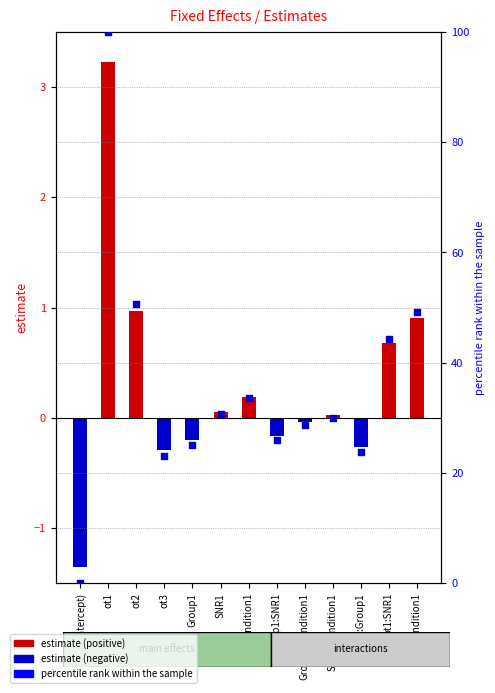

Which series contains the highest Y value?

percentile rank within the sample